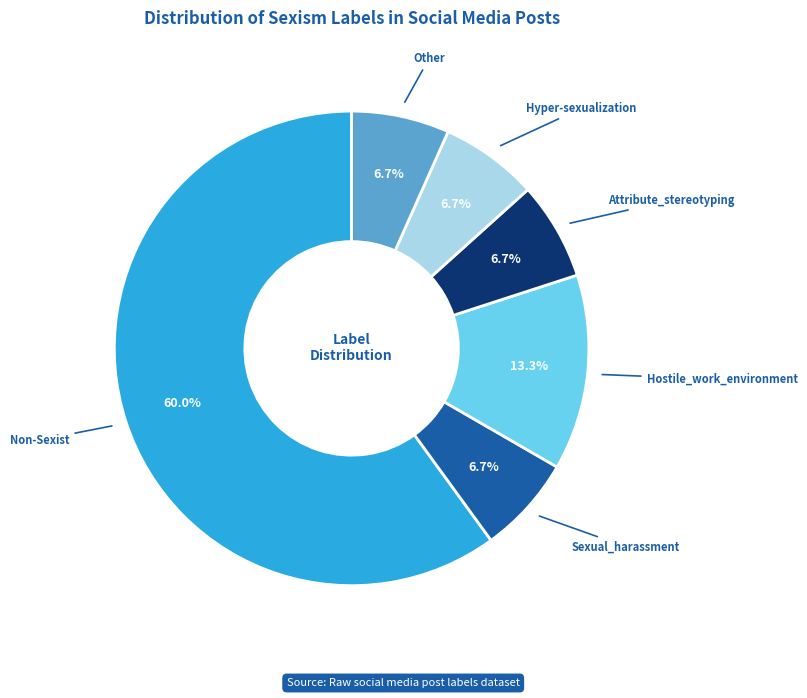

Count the number of slices in the pie.

6